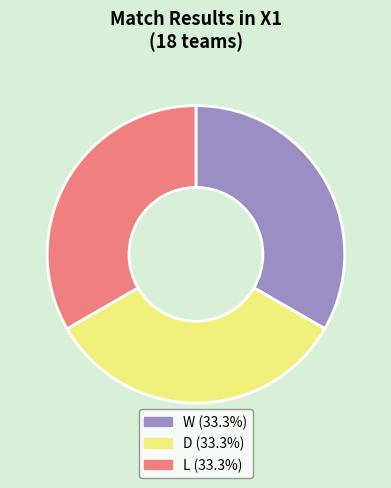

Is there a majority slice in this chart?

No